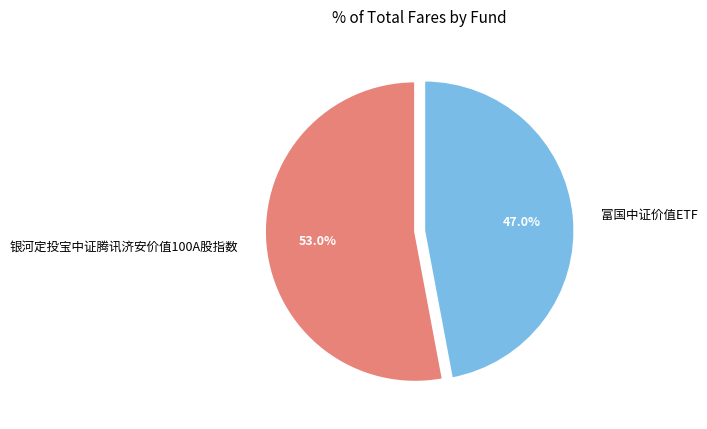

Which category has the smallest portion of the pie?

富国中证价值ETF